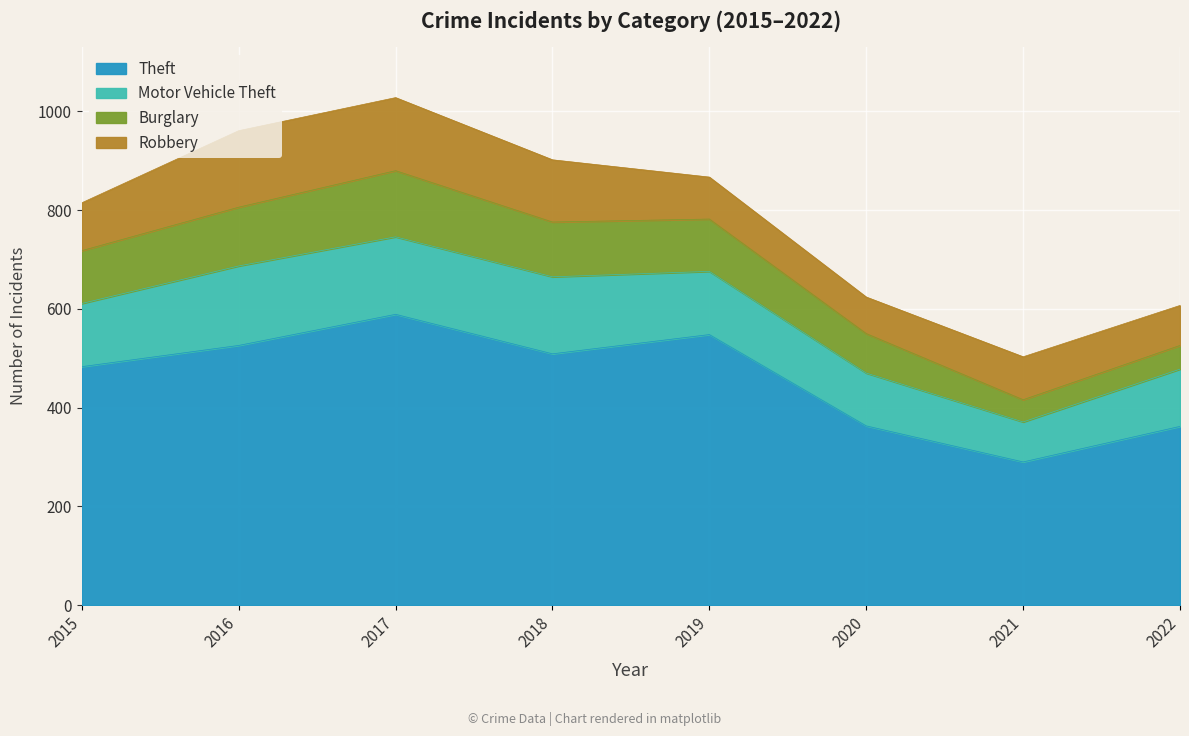

At how many categories does at least one series exceed 562?

1